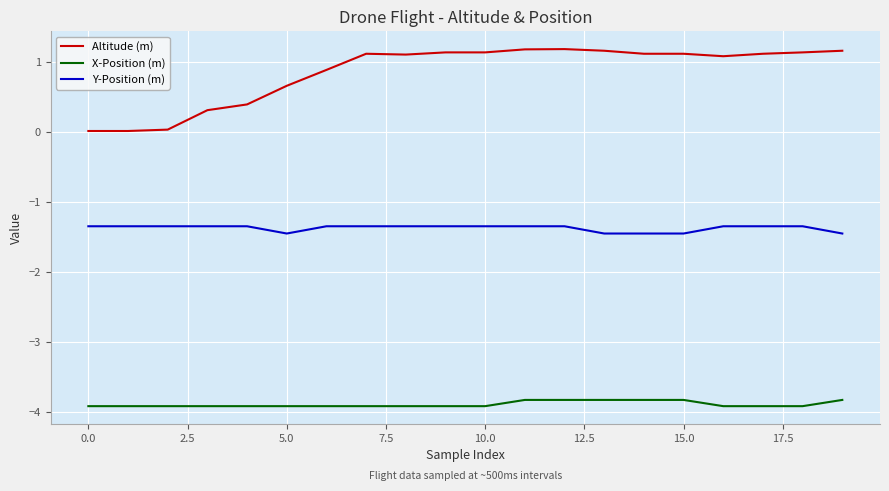

Does the chart have visible grid lines?

Yes